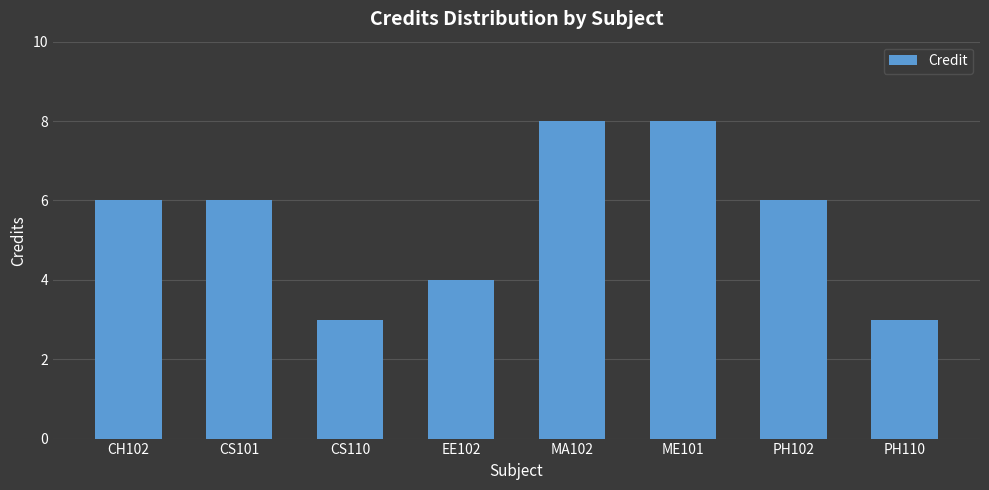

What is the ratio of the value at ME101 to the value at CS101?

1.3